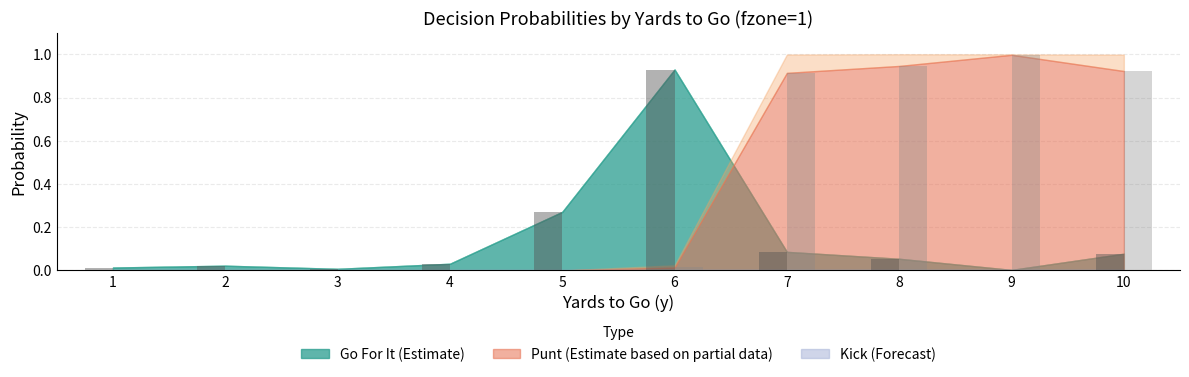

Is the value of punt_fzone1 at 3 greater than the value of gofor_fzone1 at 8?

No